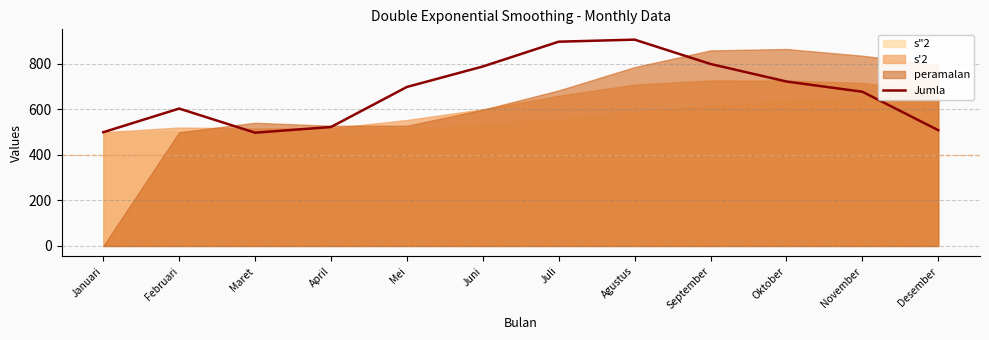

The value at Agustus is 907. True or false?

True